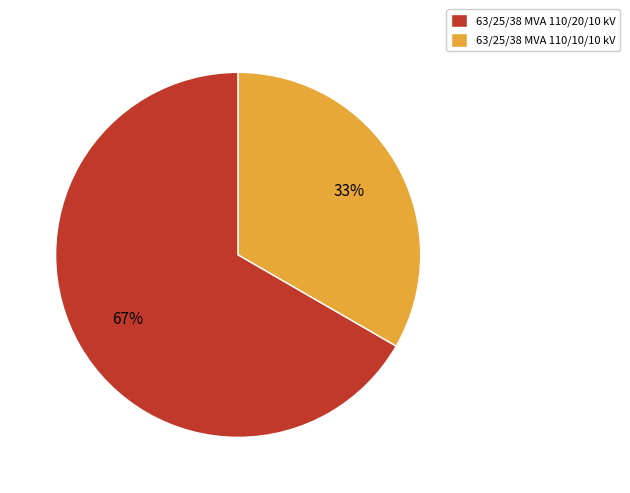

Combined, do 63/25/38 MVA 110/10/10 kV and 63/25/38 MVA 110/20/10 kV account for over 50%?

Yes